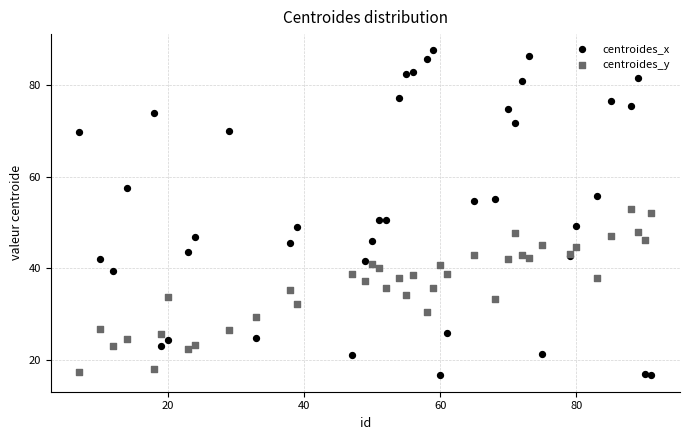

What are all the series names shown in the legend?

centroides_x, centroides_y